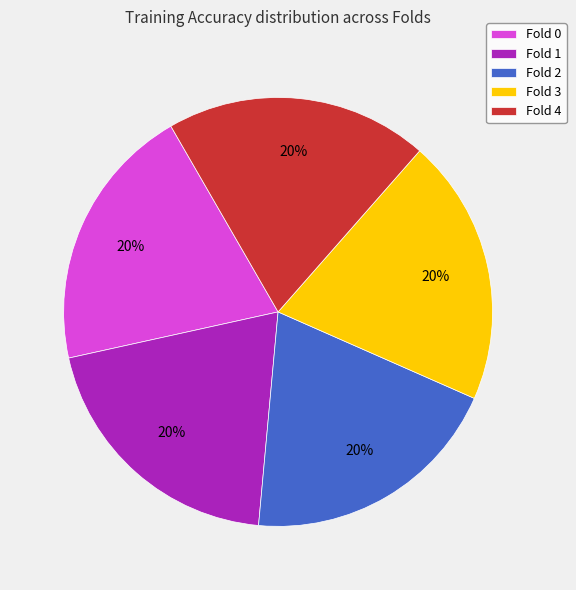

Is the sum of Fold 0 and Fold 2 greater than half?

No